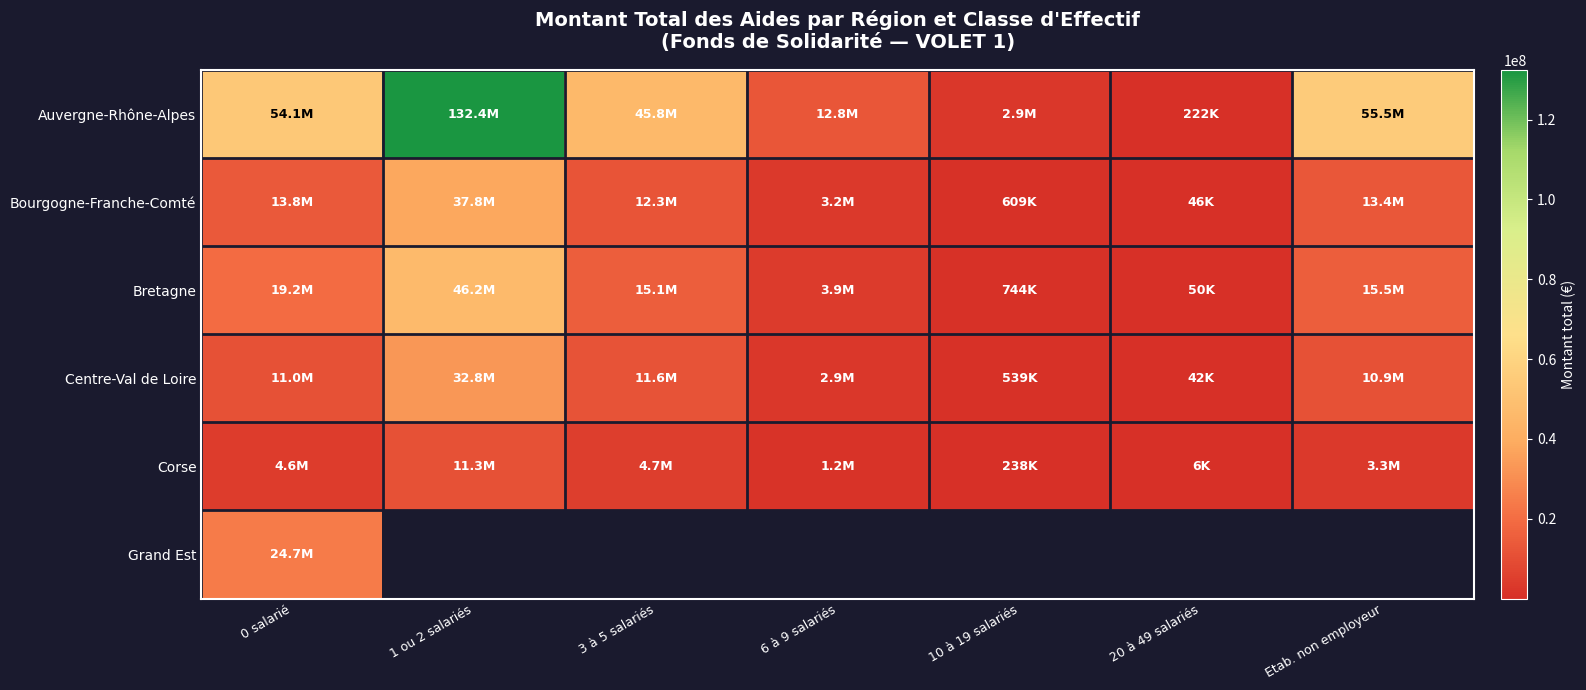

At 6 à 9 salariés, list the series in order from smallest to largest.

Corse, Centre-Val de Loire, Bourgogne-Franche-Comté, Bretagne, Auvergne-Rhône-Alpes, Grand Est